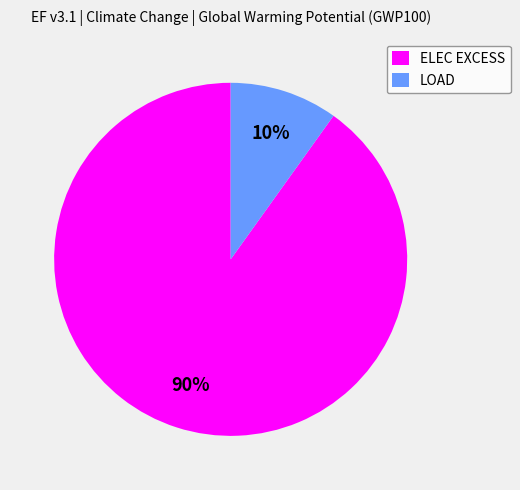

Which slice is the largest?

ELEC EXCESS